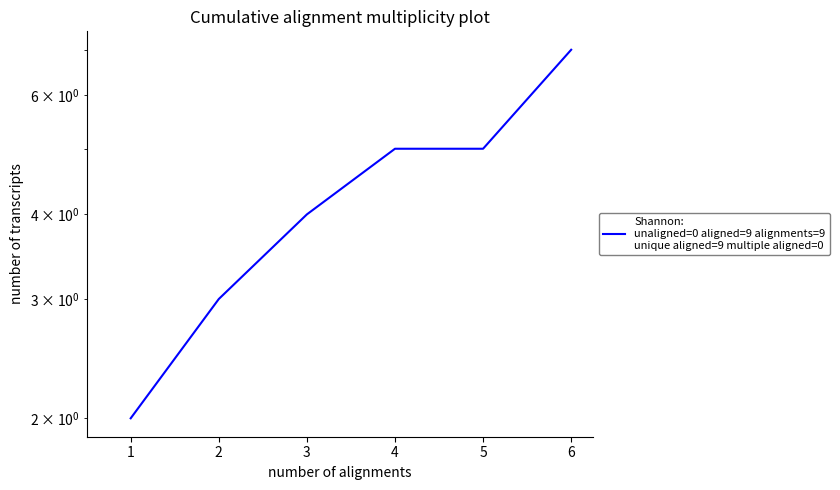

True or false: there are more than 0 points higher than both neighbors.

False